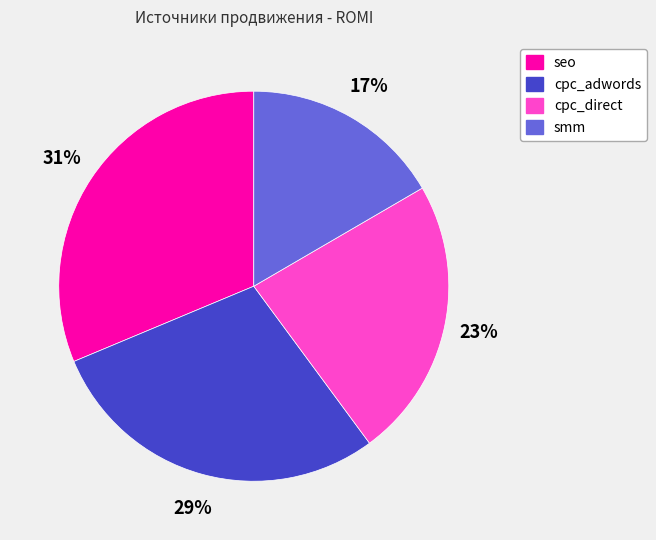

Do seo and cpc_direct together represent more than half of the pie?

Yes